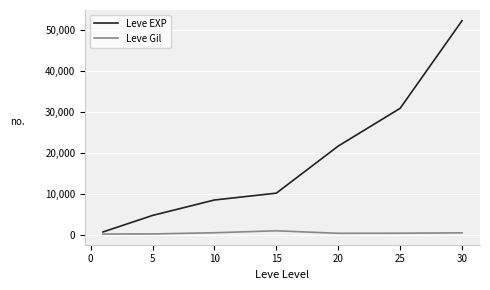

Does the chart display data point markers on the line(s)?

No